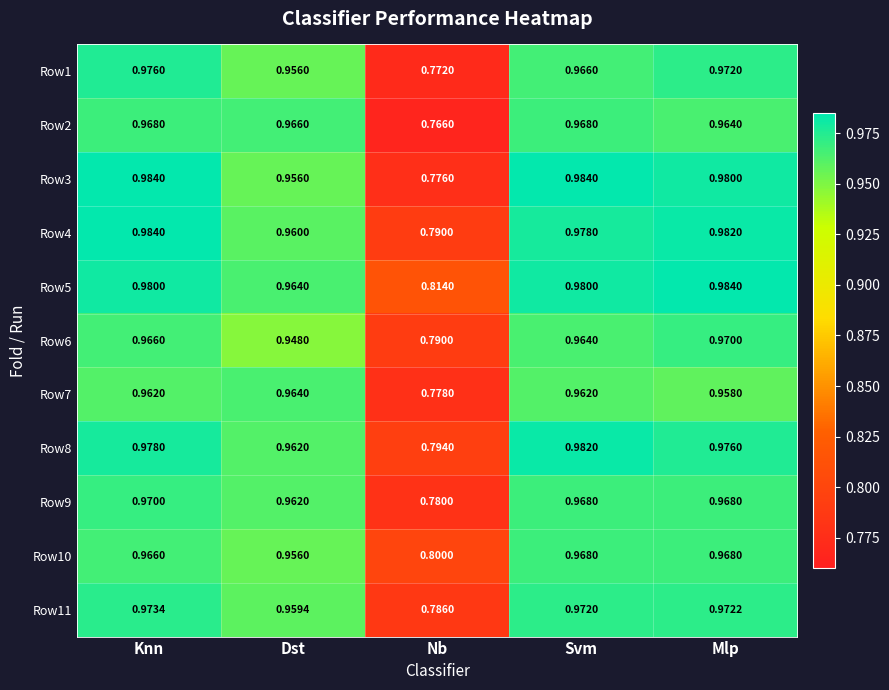

At which label is Row3 closest to 0?

Nb